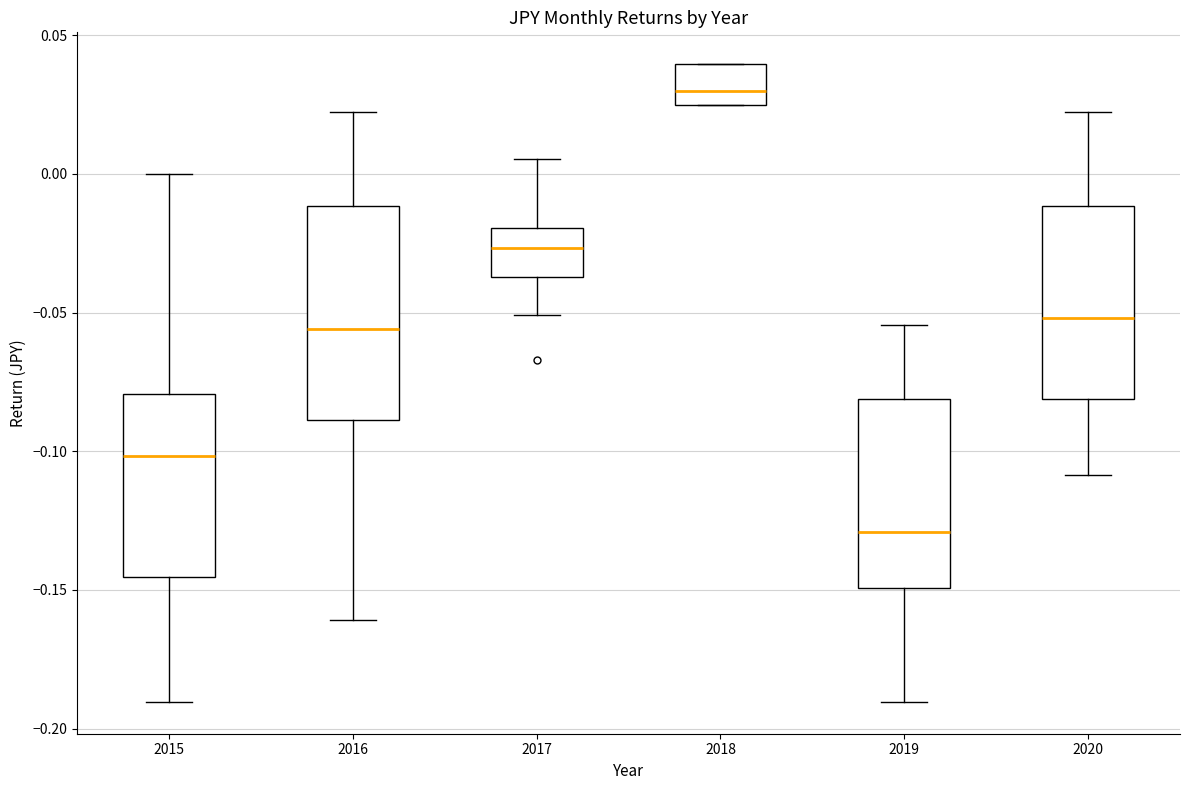

Where does the lower whisker of the box at x = 2020 end on the y-axis? The values are not printed on the chart, so give them approximately, as read against the axis.

-0.110